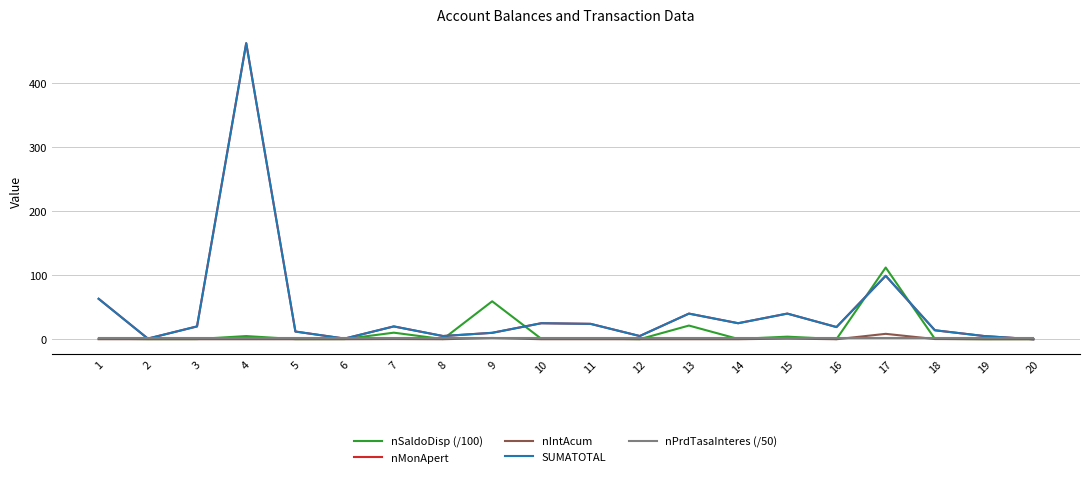

How many times do nPrdTasaInteres (/50) and nMonApert cross each other?

5